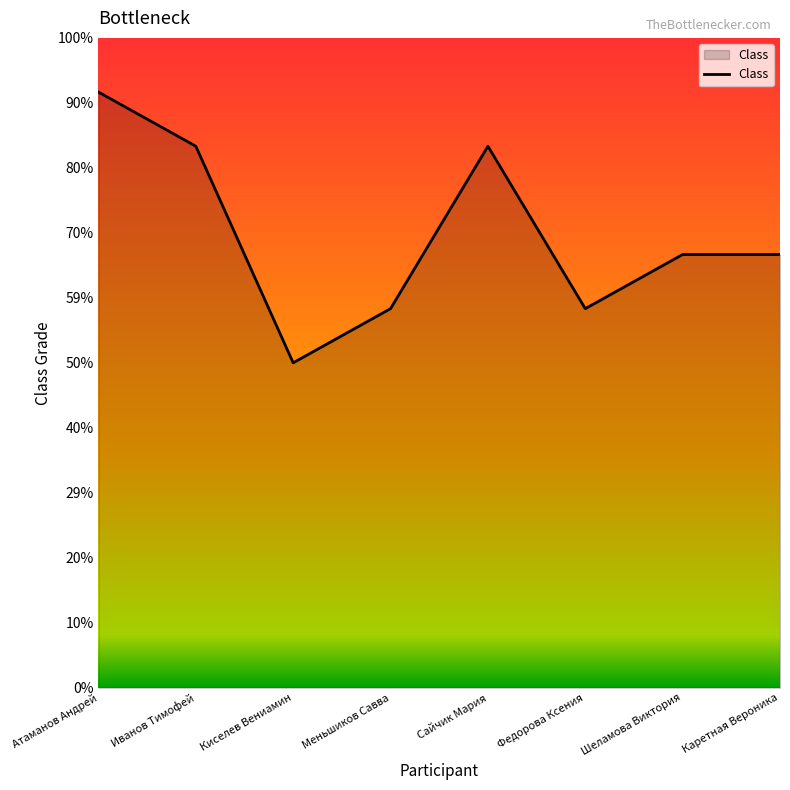

At which category does the data reach its first local peak?

Сайчик Мария